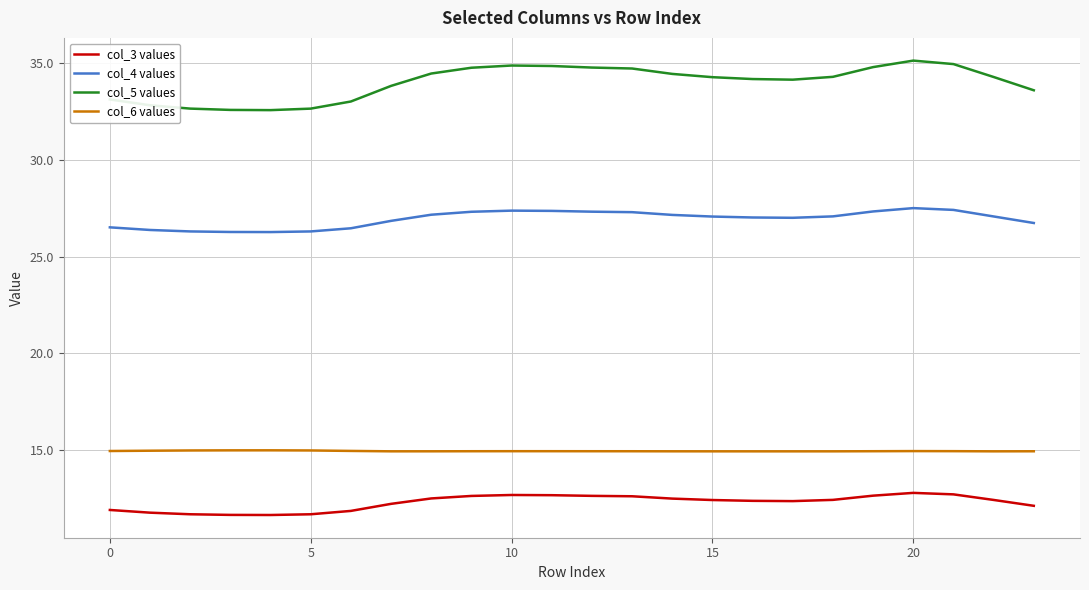

True or false: col_4 values and col_5 values cross at least once.

False